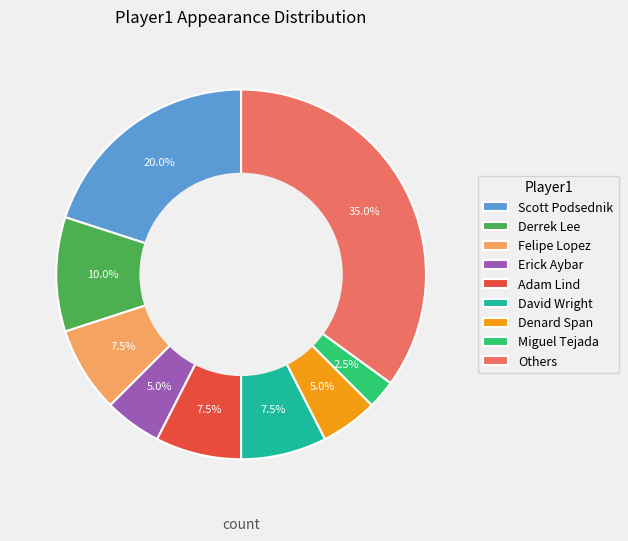

Which category has the biggest portion of the pie?

Others